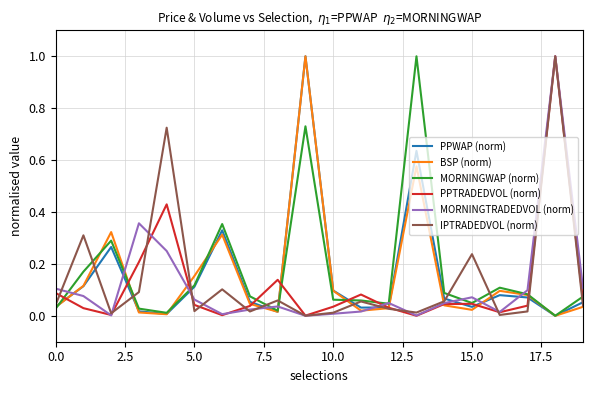

What is the maximum value shown in the chart?

1.0